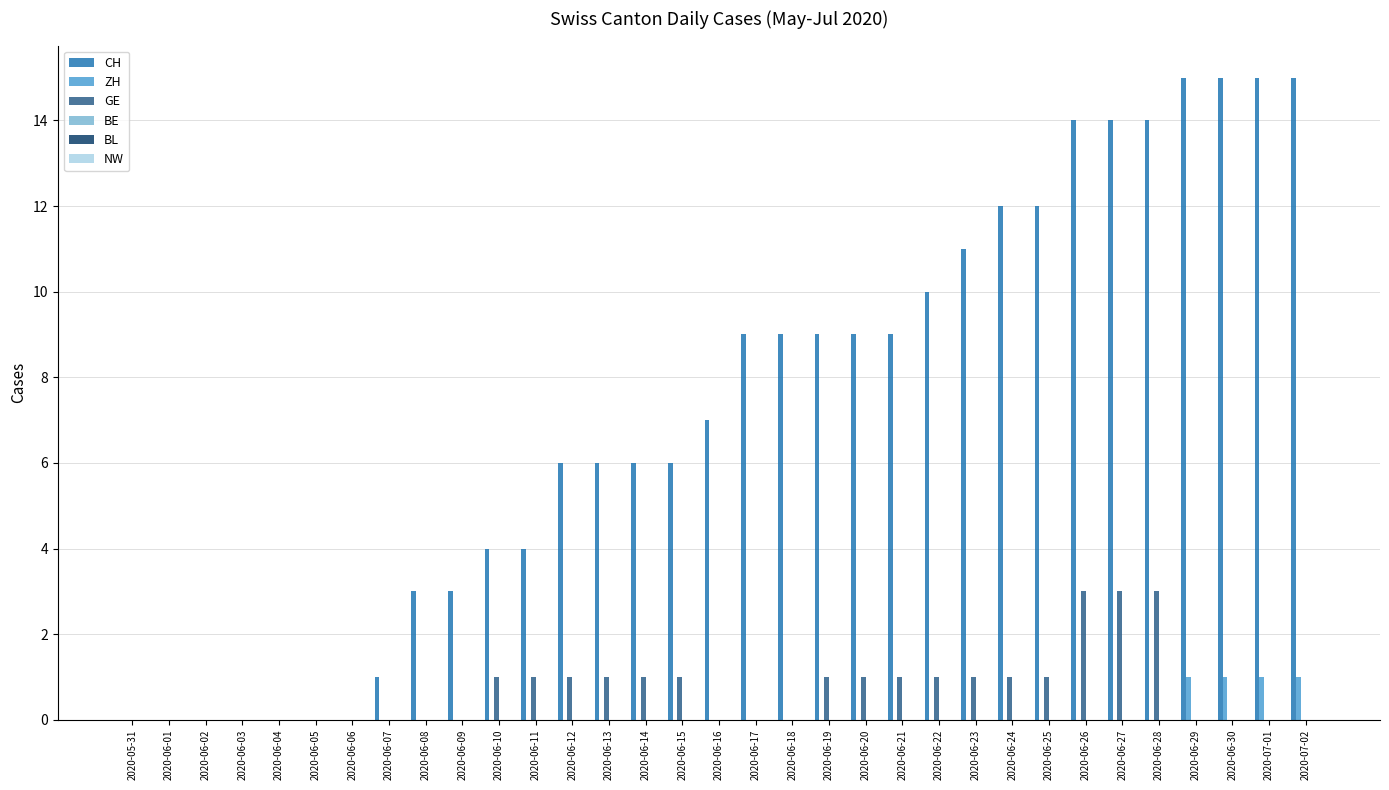

What is the maximum value for CH?

15